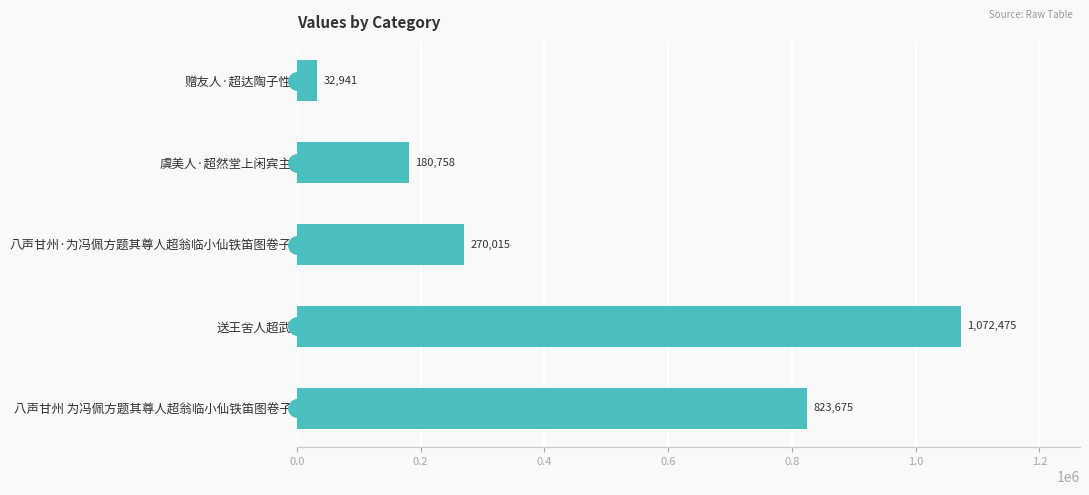

Where is the data nearest to the value 552708?

八声甘州 为冯佩方题其尊人超翁临小仙铁笛图卷子